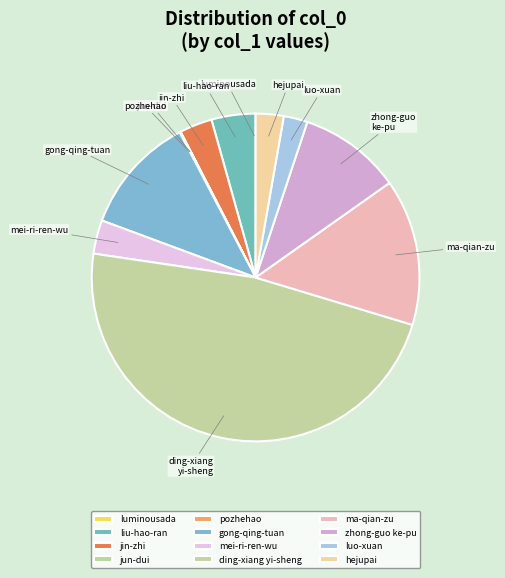

Do jin-zhi and ma-qian-zu together represent more than half of the pie?

No